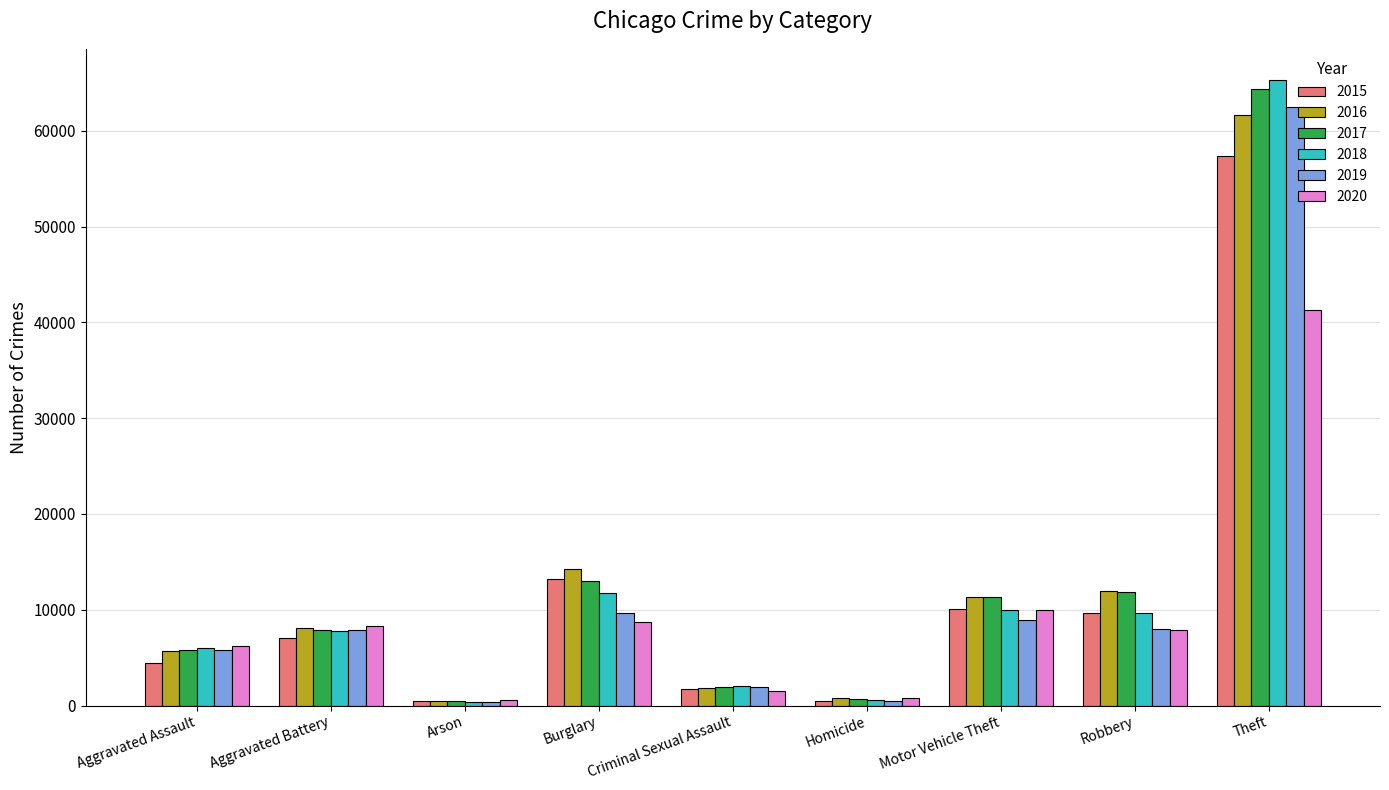

Is the value of 2016 at Burglary greater than the value of 2017 at Criminal Sexual Assault?

Yes